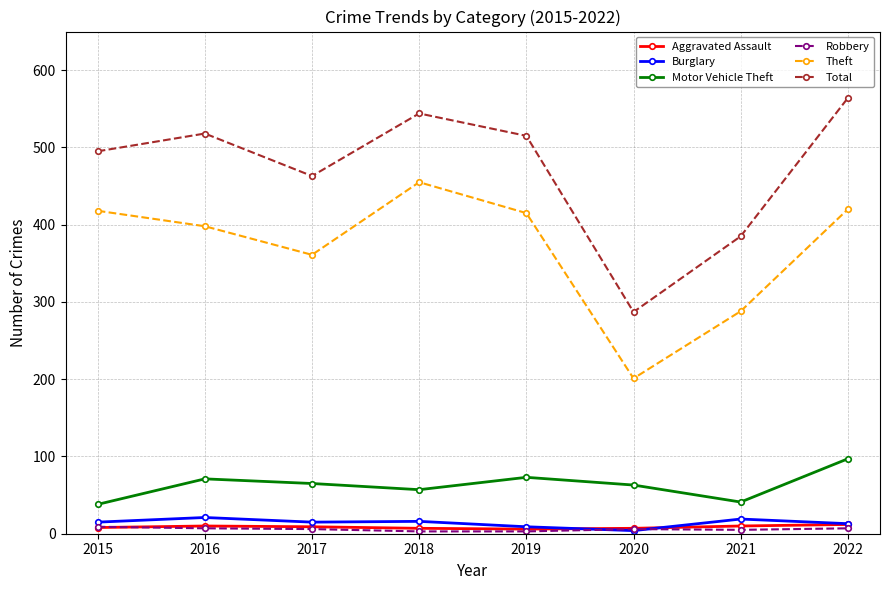

The Theft series shows 717 at 2019. True or false?

False